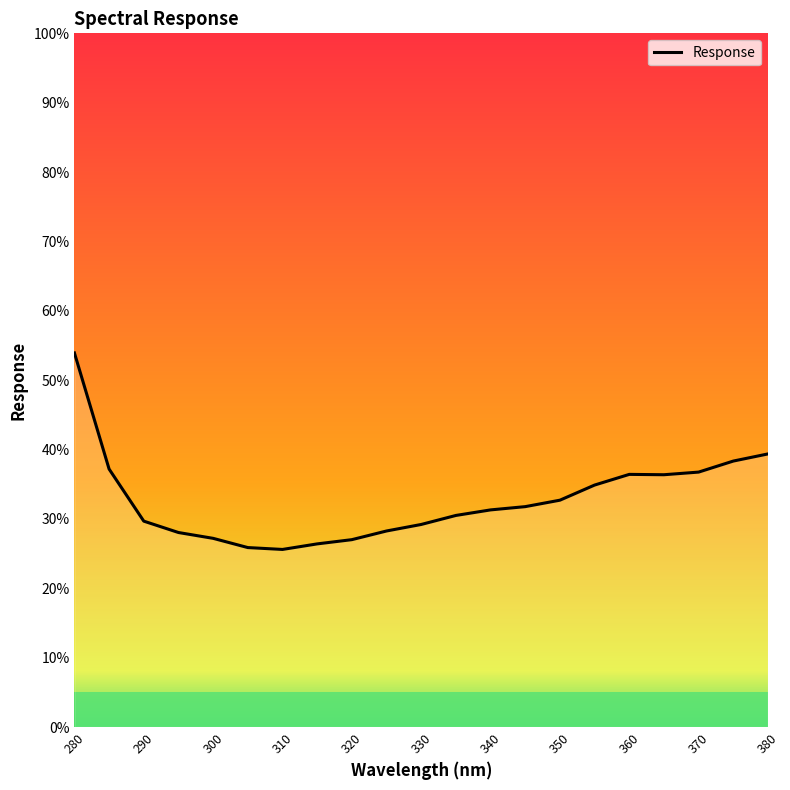

What is the difference between the maximum and minimum values?

28.3